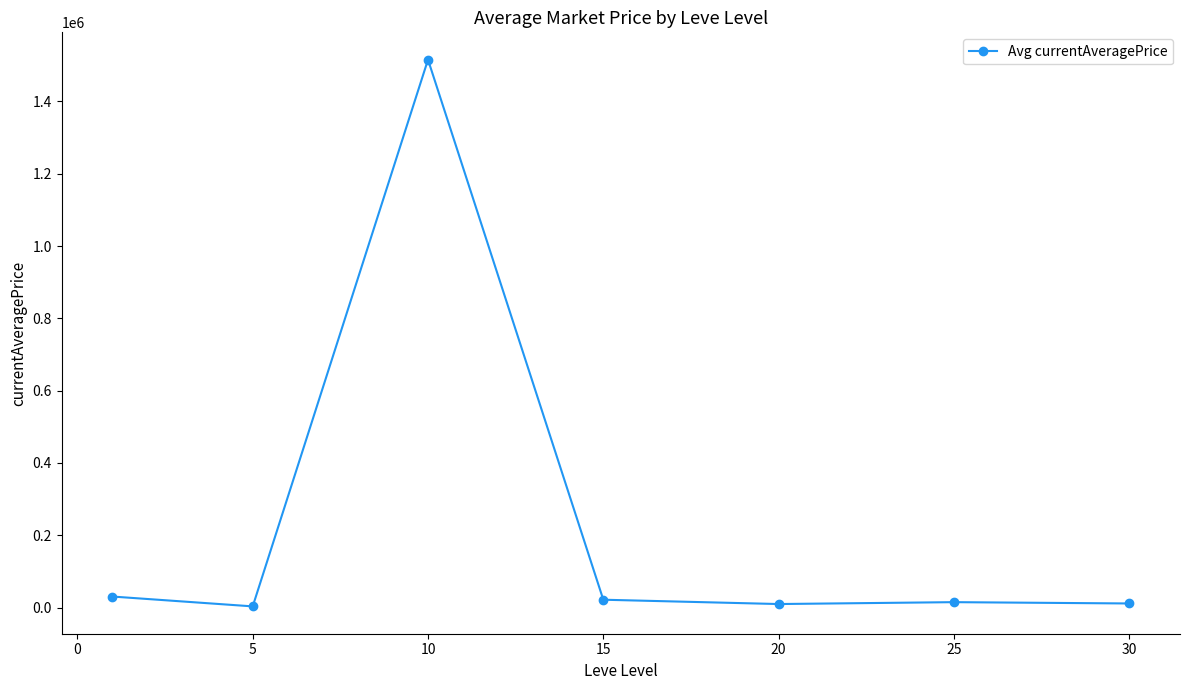

What is the maximum value shown in the chart?

1515623.5